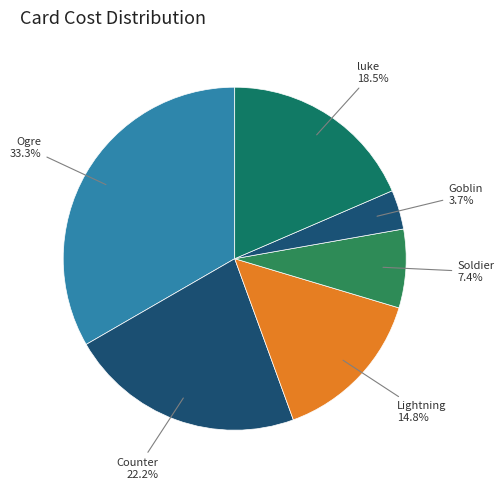

Rank the categories by value from highest to lowest.

Ogre, Counter, luke, Lightning, Soldier, Goblin